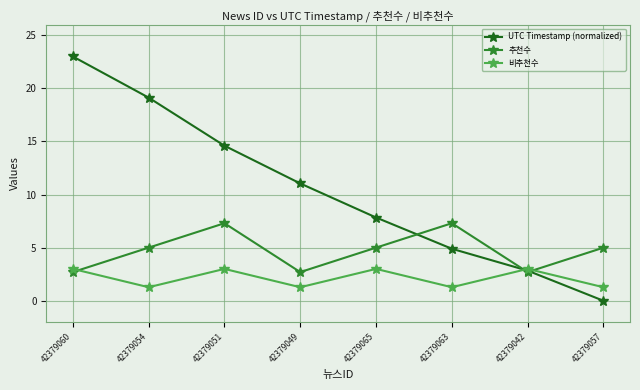

Where do UTC Timestamp (normalized) and 추천수 first cross each other?

42379065 and 42379063